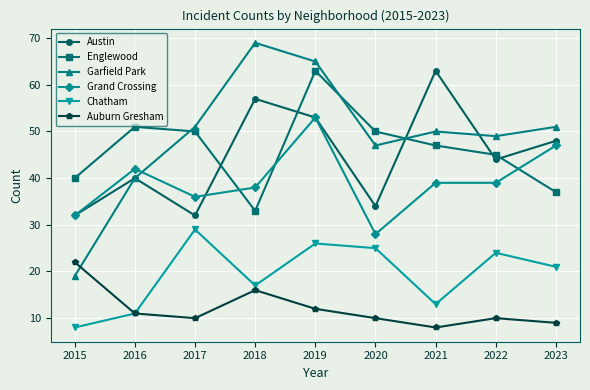

Does the chart display data point markers on the line(s)?

Yes